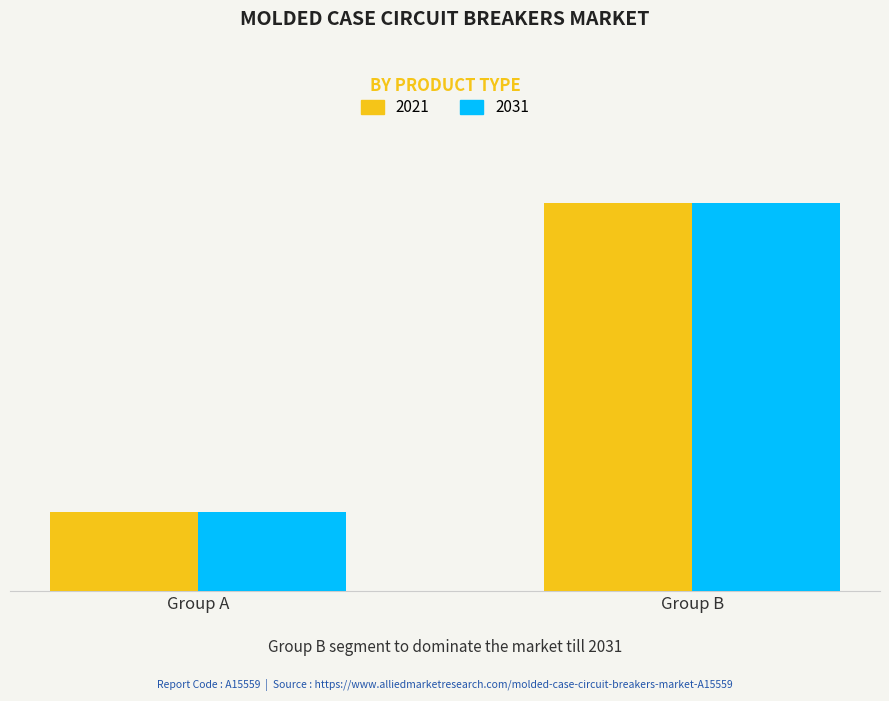

What are all the series names shown in the legend?

2021, 2031